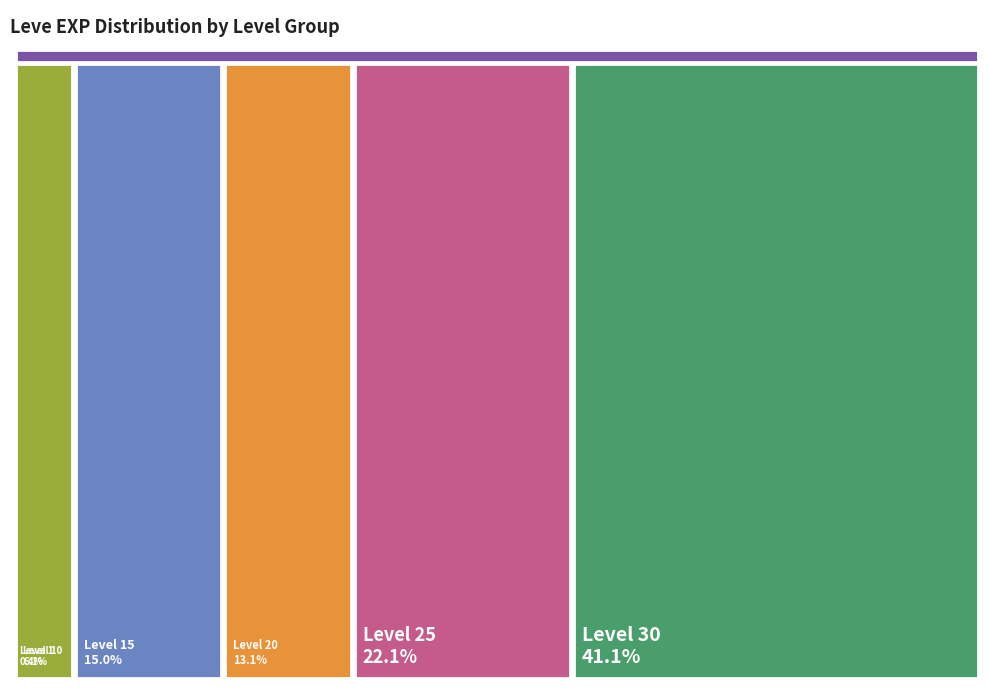

What is the change in value from Level 1 to Level 20?

+20970